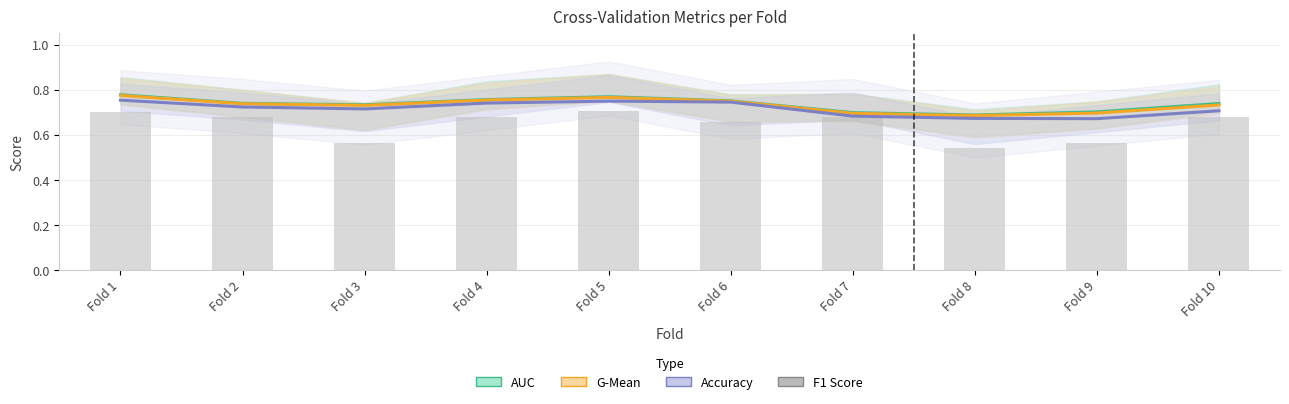

What is the sum of the F1 Score values at Fold 4 and Fold 10?

1.4